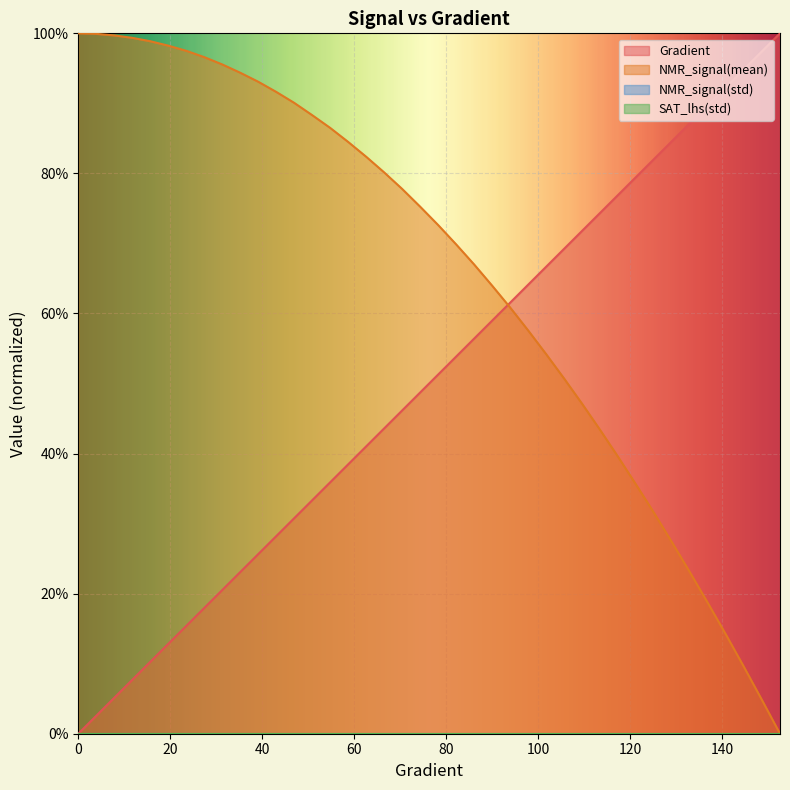

Is the value of NMR_signal(mean) at 90.0195694716243 greater than the value of Gradient at 15.655577299412915?

Yes